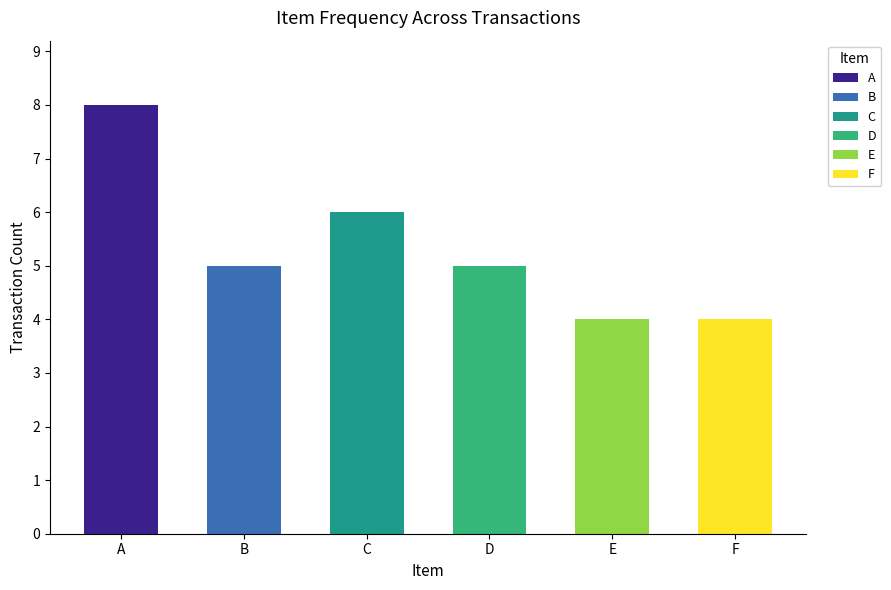

Reading left to right, extract all data points from this chart.

A=8	B=5	C=6	D=5	E=4	F=4